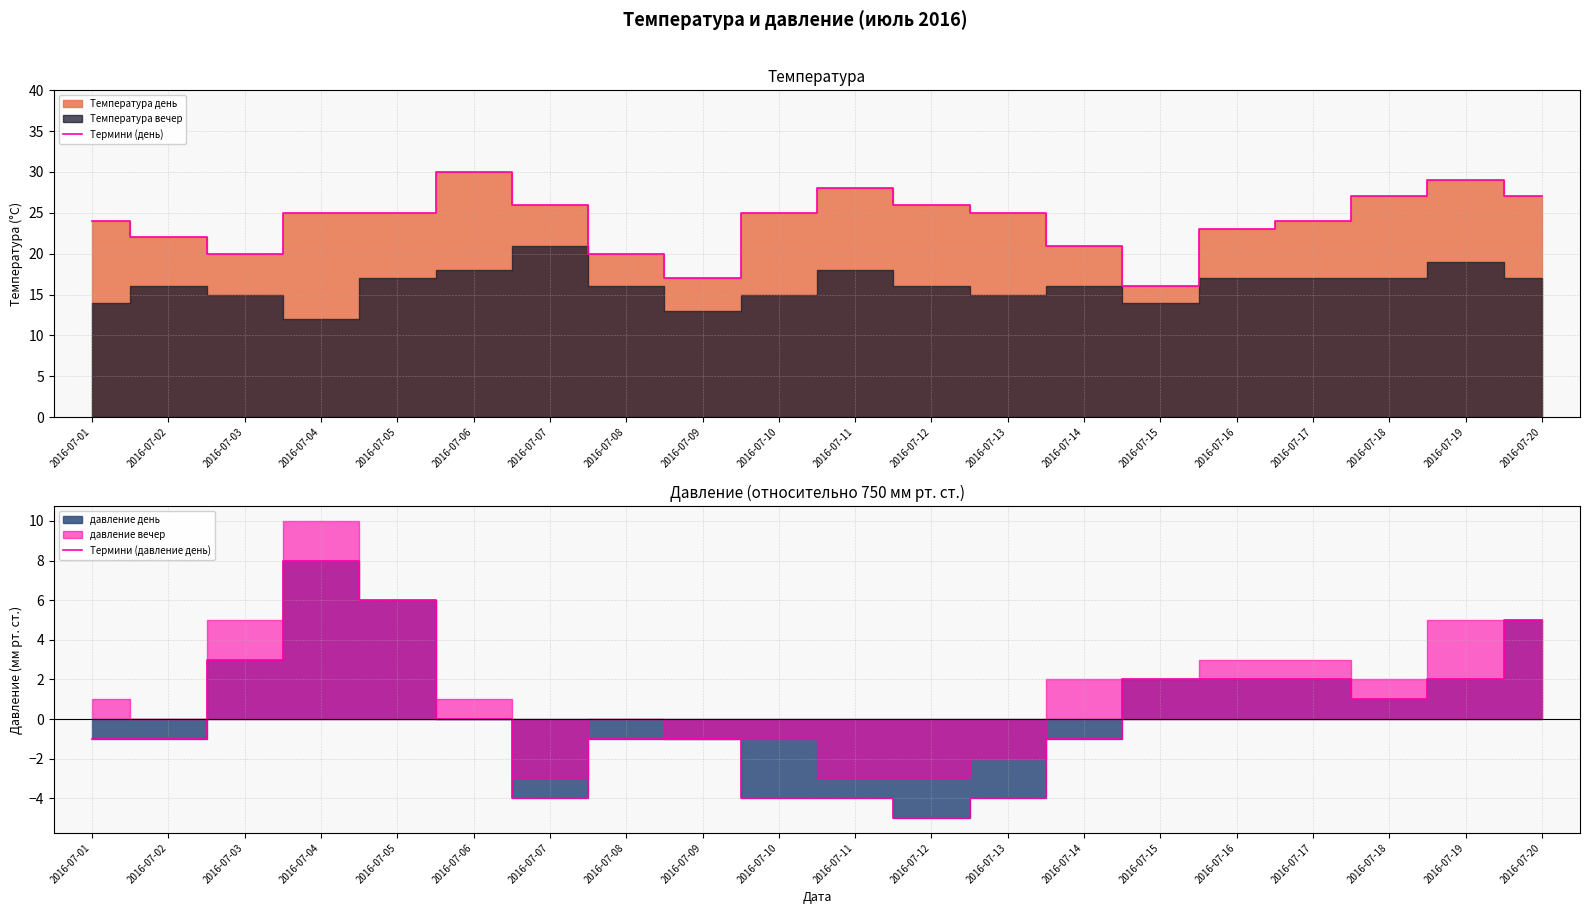

Rank the series by their average value, from lowest to highest.

Термини (давление день), Термини (день)